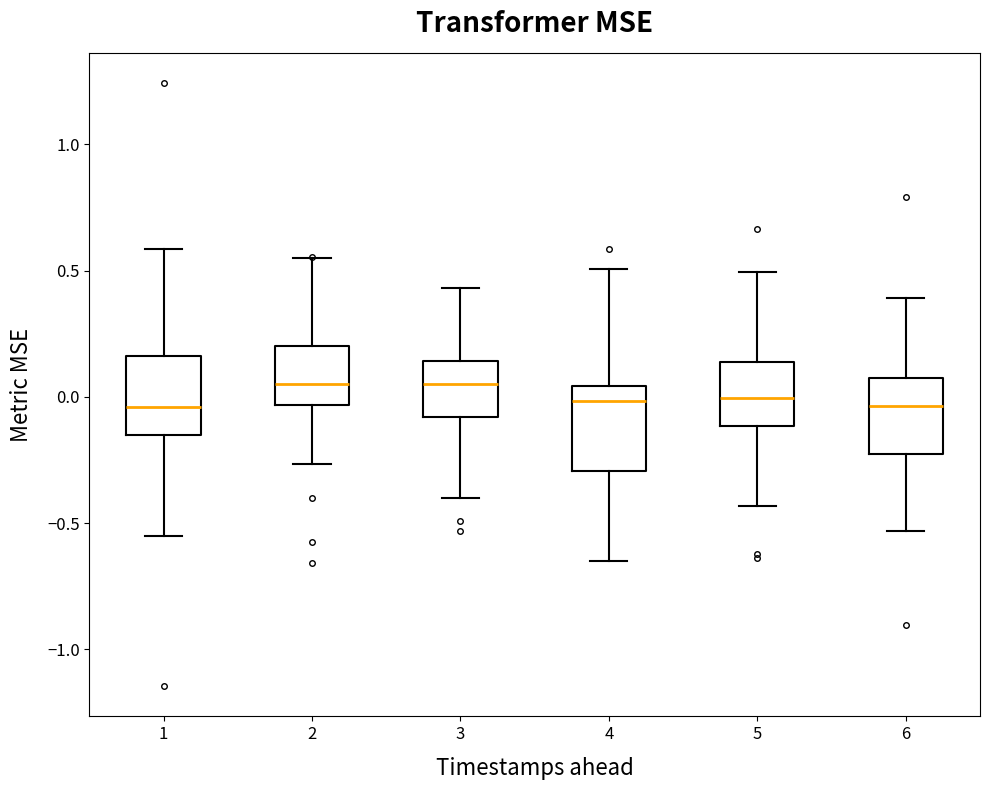

Reading left to right, transcribe this box plot: for each box, give where its median line is, the range the box spans, and where its two whiskers end, as read against the y-axis. The values are not printed on the chart, so give them approximately, as read against the axis.

1: median -0.05, box -0.15 to 0.15, whiskers -0.55 to 0.60
2: median 0.05, box -0.05 to 0.20, whiskers -0.25 to 0.55
3: median 0.05, box -0.10 to 0.15, whiskers -0.40 to 0.45
4: median 0.00, box -0.30 to 0.05, whiskers -0.65 to 0.50
5: median 0.00, box -0.10 to 0.15, whiskers -0.45 to 0.50
6: median -0.05, box -0.25 to 0.10, whiskers -0.55 to 0.40